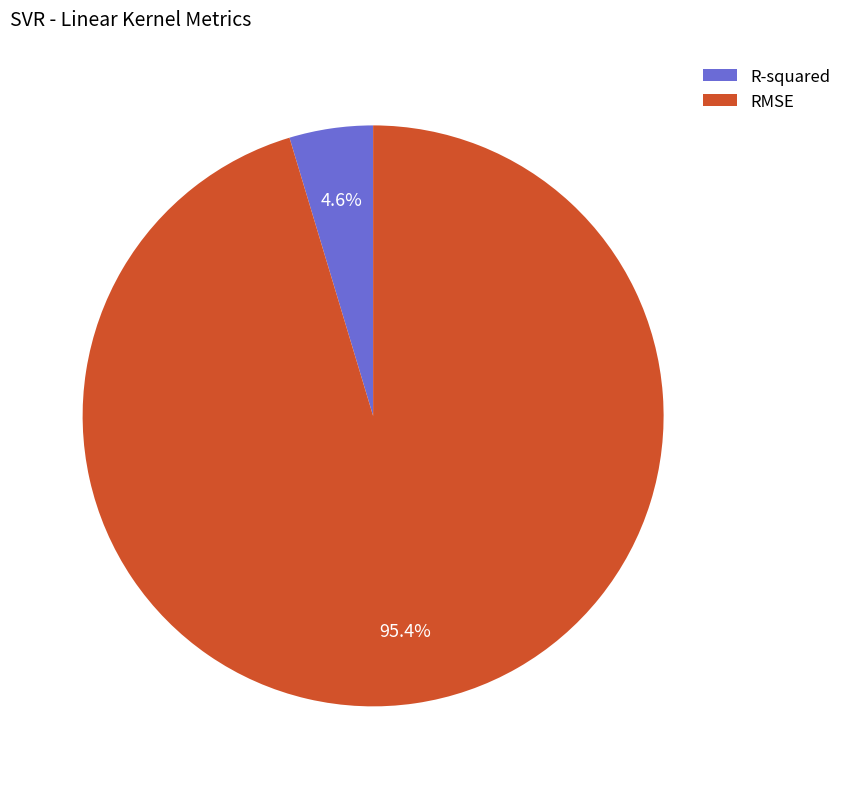

What percentage is the RMSE slice, to the nearest percent?

95%